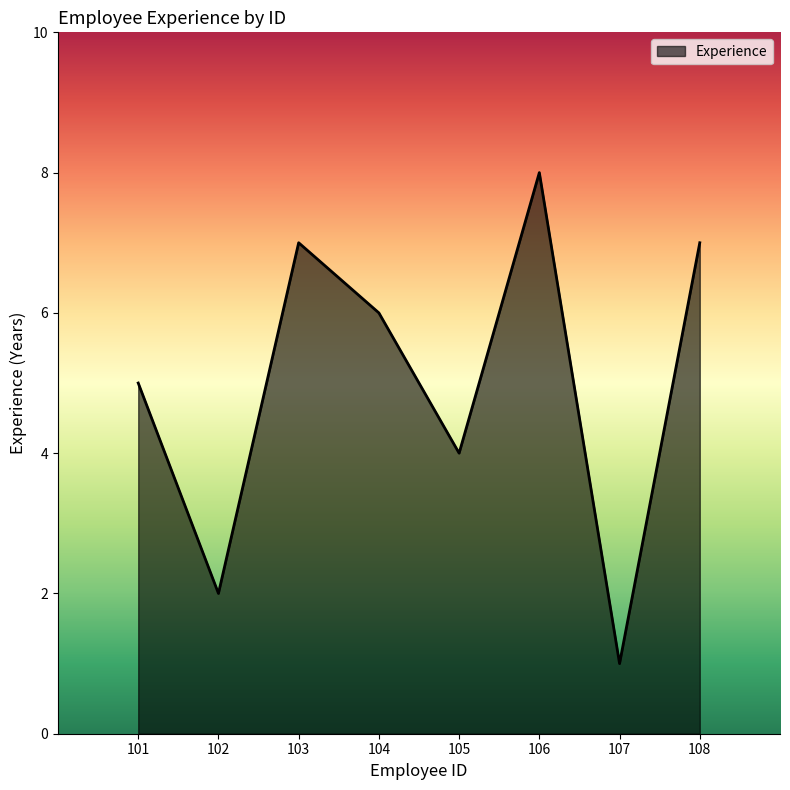

Does the chart display data point markers on the line(s)?

No